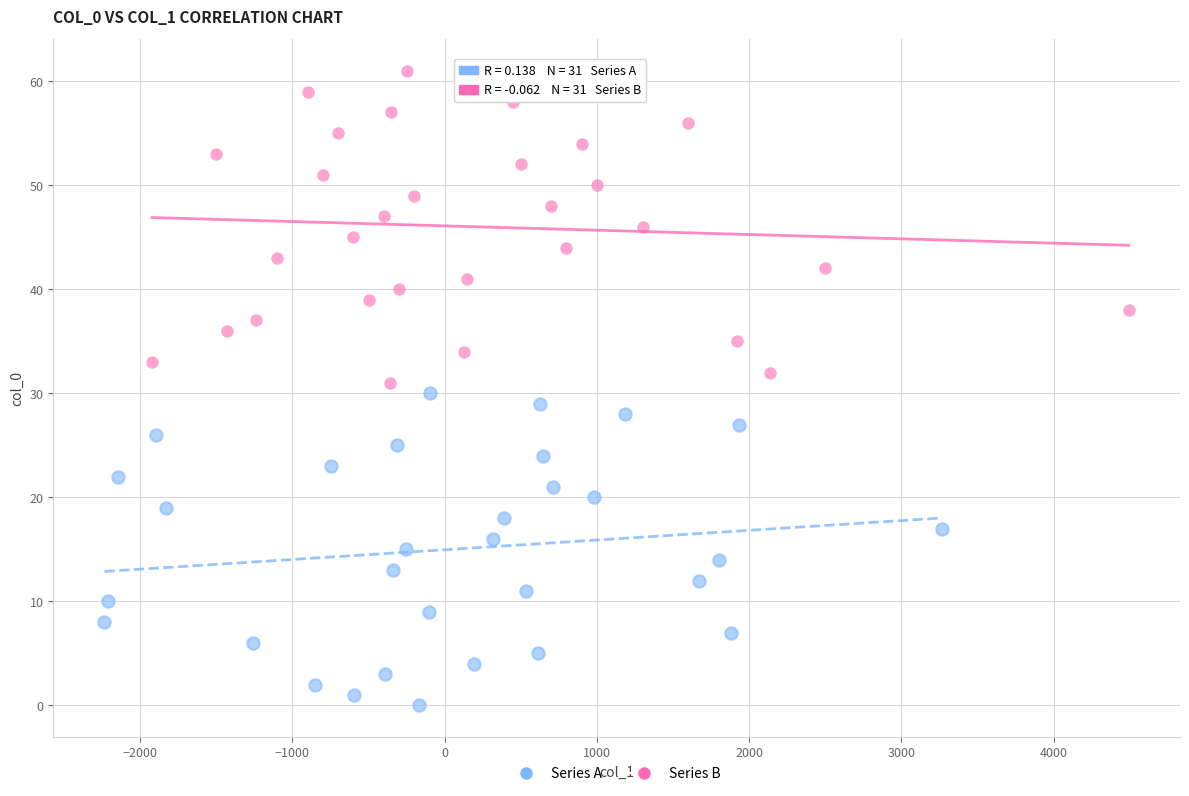

Which series contains the highest Y value?

Series B